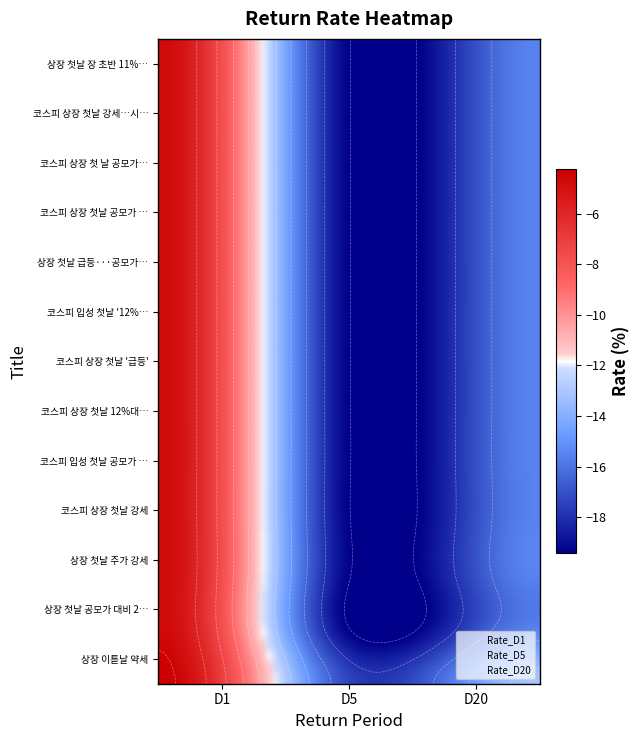

Reading left to right, transcribe all the data shown in this chart.

Rate_D1: 상장 이튿날 약세=-4.2	상장 첫날 공모가 대비 20% 상승 마감=-4.7	상장 첫날 주가 강세=-4.7	코스피 상장 첫날 강세=-4.7	코스피 입성 첫날 공모가 상회=-4.7	코스피 상장 첫날 12%대↑…공모가 '상회'=-4.7	코스피 상장 첫날 '급등'=-4.7	코스피 입성 첫날 '12%↑'=-4.7	상장 첫날 급등···공모가比 26%↑=-4.7	코스피 상장 첫날 공모가 상회=-4.7	코스피 상장 첫 날 공모가 상회=-4.7	코스피 상장 첫날 강세…시초가比 16%↑=-4.7	상장 첫날 장 초반 11%대 강세=-4.7
Rate_D5: 상장 이튿날 약세=-17.3	상장 첫날 공모가 대비 20% 상승 마감=-19.4	상장 첫날 주가 강세=-19.4	코스피 상장 첫날 강세=-19.4	코스피 입성 첫날 공모가 상회=-19.4	코스피 상장 첫날 12%대↑…공모가 '상회'=-19.4	코스피 상장 첫날 '급등'=-19.4	코스피 입성 첫날 '12%↑'=-19.4	상장 첫날 급등···공모가比 26%↑=-19.4	코스피 상장 첫날 공모가 상회=-19.4	코스피 상장 첫 날 공모가 상회=-19.4	코스피 상장 첫날 강세…시초가比 16%↑=-19.4	상장 첫날 장 초반 11%대 강세=-19.4
Rate_D20: 상장 이튿날 약세=-13.1	상장 첫날 공모가 대비 20% 상승 마감=-15.5	상장 첫날 주가 강세=-15.5	코스피 상장 첫날 강세=-15.5	코스피 입성 첫날 공모가 상회=-15.5	코스피 상장 첫날 12%대↑…공모가 '상회'=-15.5	코스피 상장 첫날 '급등'=-15.5	코스피 입성 첫날 '12%↑'=-15.5	상장 첫날 급등···공모가比 26%↑=-15.5	코스피 상장 첫날 공모가 상회=-15.5	코스피 상장 첫 날 공모가 상회=-15.5	코스피 상장 첫날 강세…시초가比 16%↑=-15.5	상장 첫날 장 초반 11%대 강세=-15.5